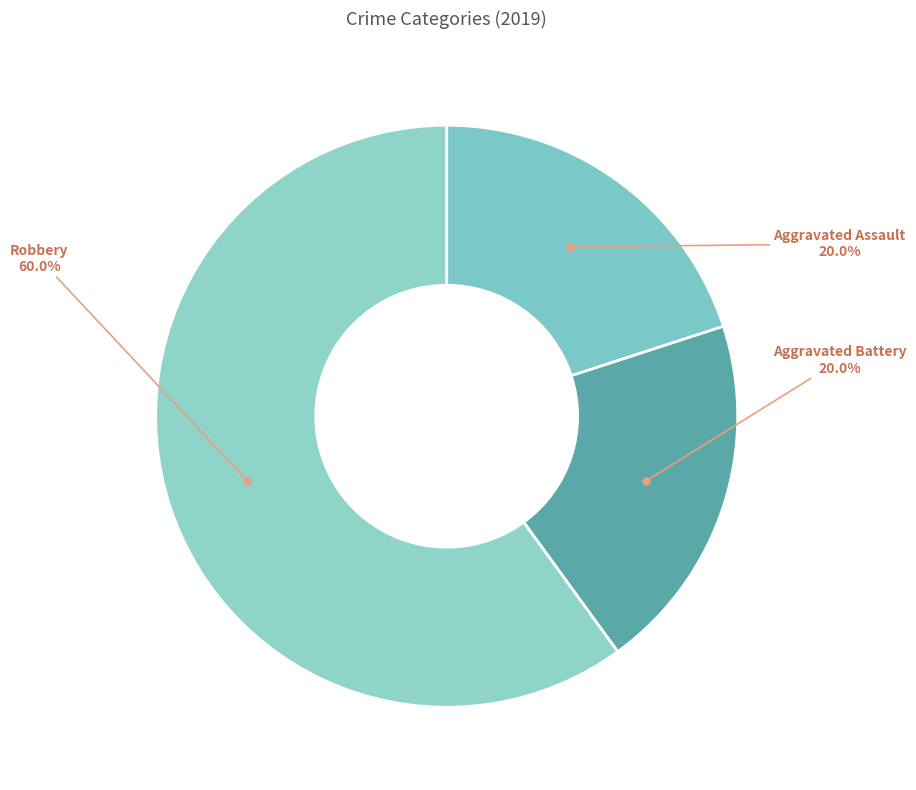

How many slices are in this pie chart?

3